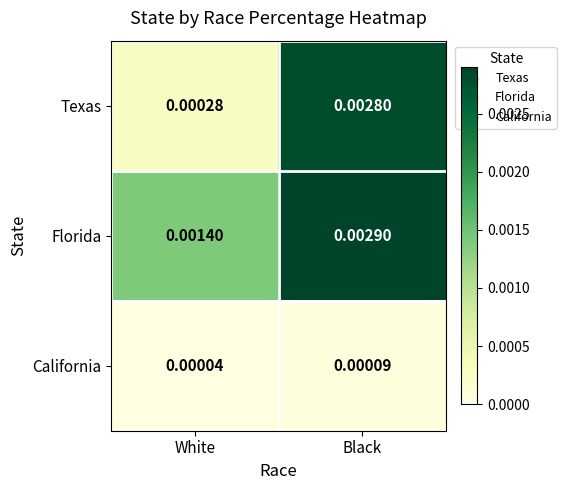

Rank the series at White from lowest to highest value.

California, Texas, Florida